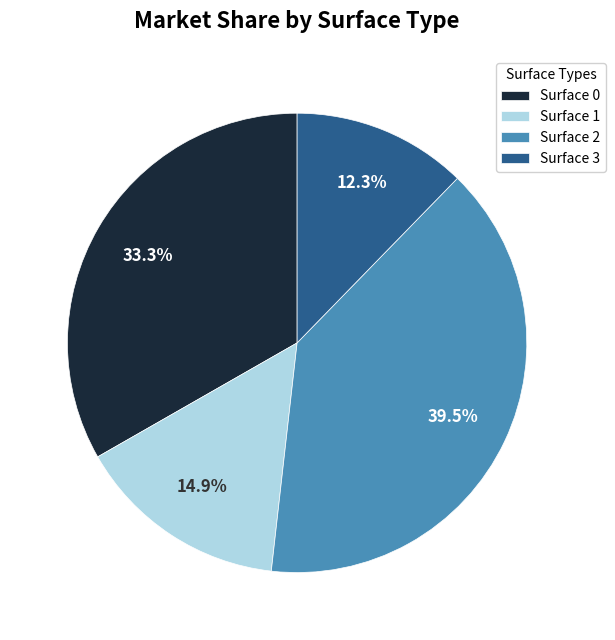

Which has a higher value, Surface 0 or Surface 3?

Surface 0